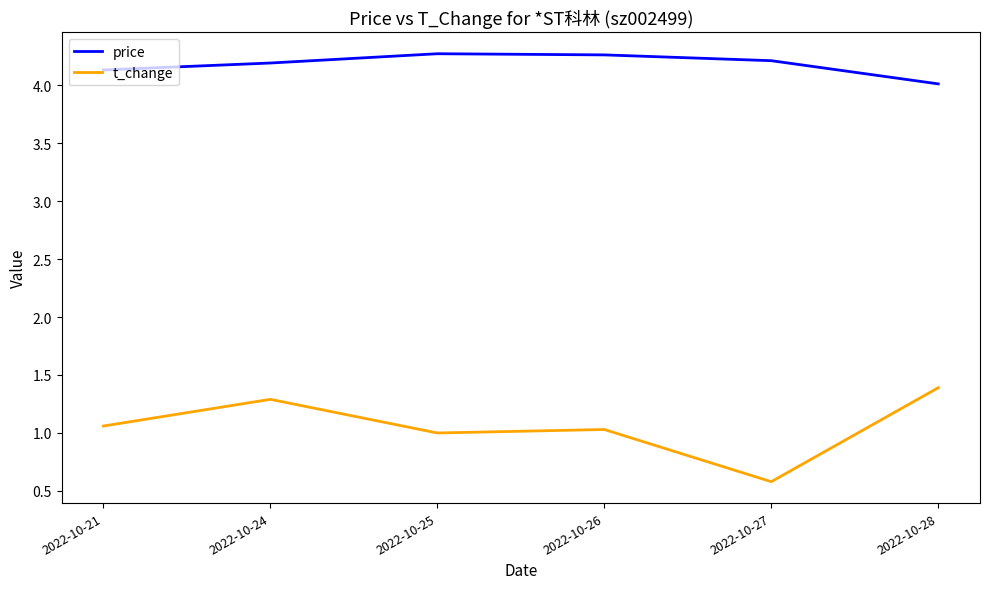

List the series in order of their peak value, highest first.

price, t_change